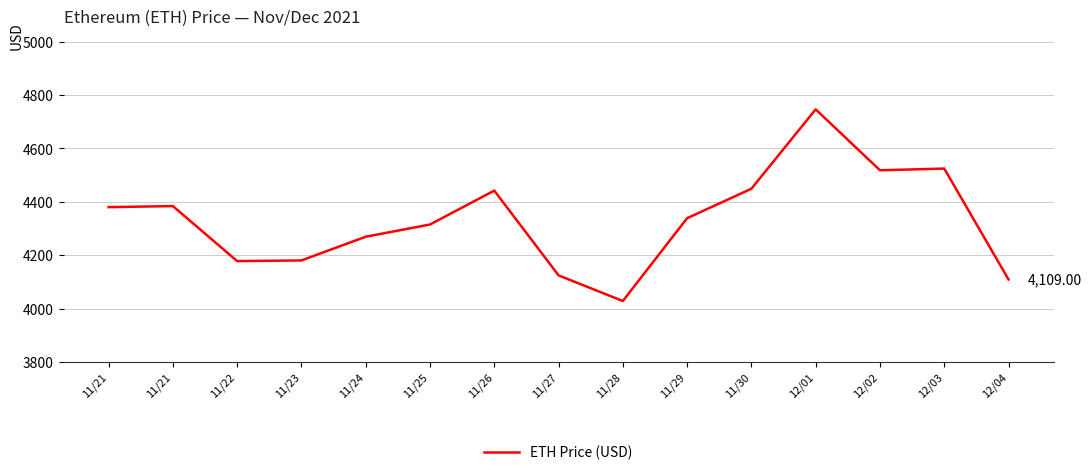

How many interior local valleys (lower than both neighbors) does the data have?

3